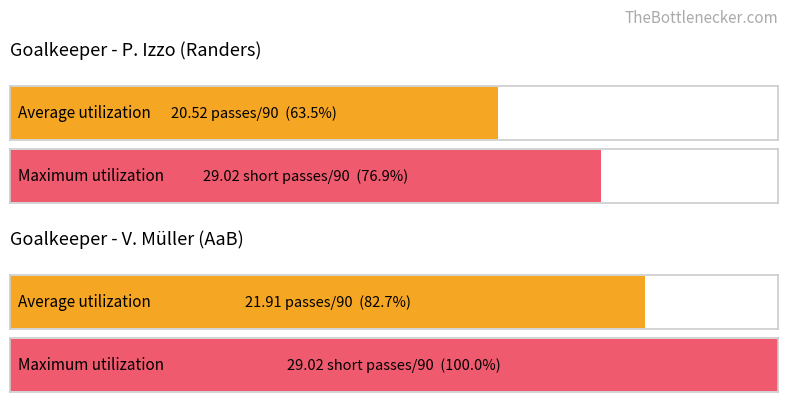

What is the value of the Passes per 90 bar at the 1st from the left?

20.5